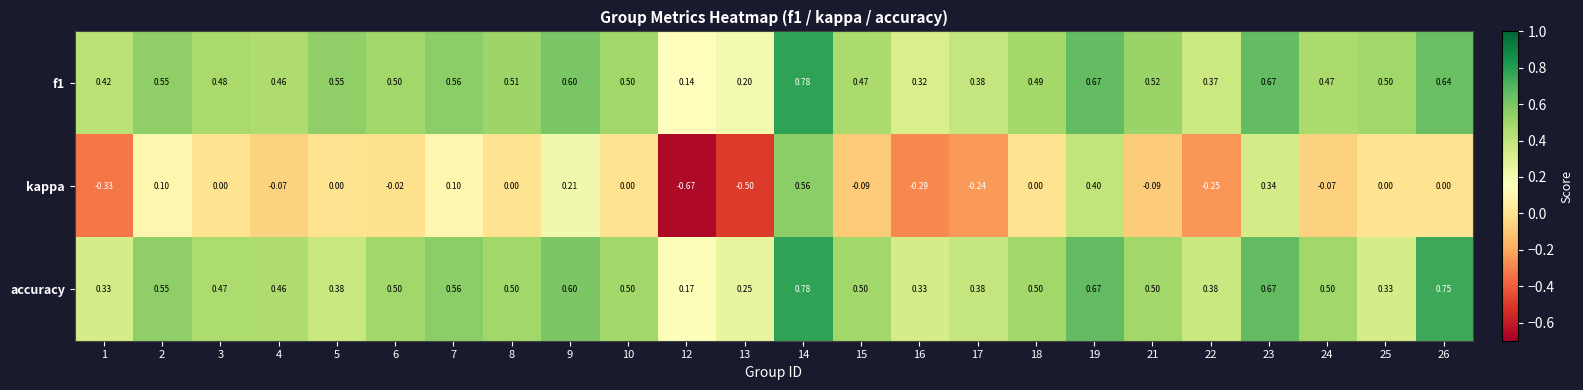

At how many categories does at least one series exceed 0?

24